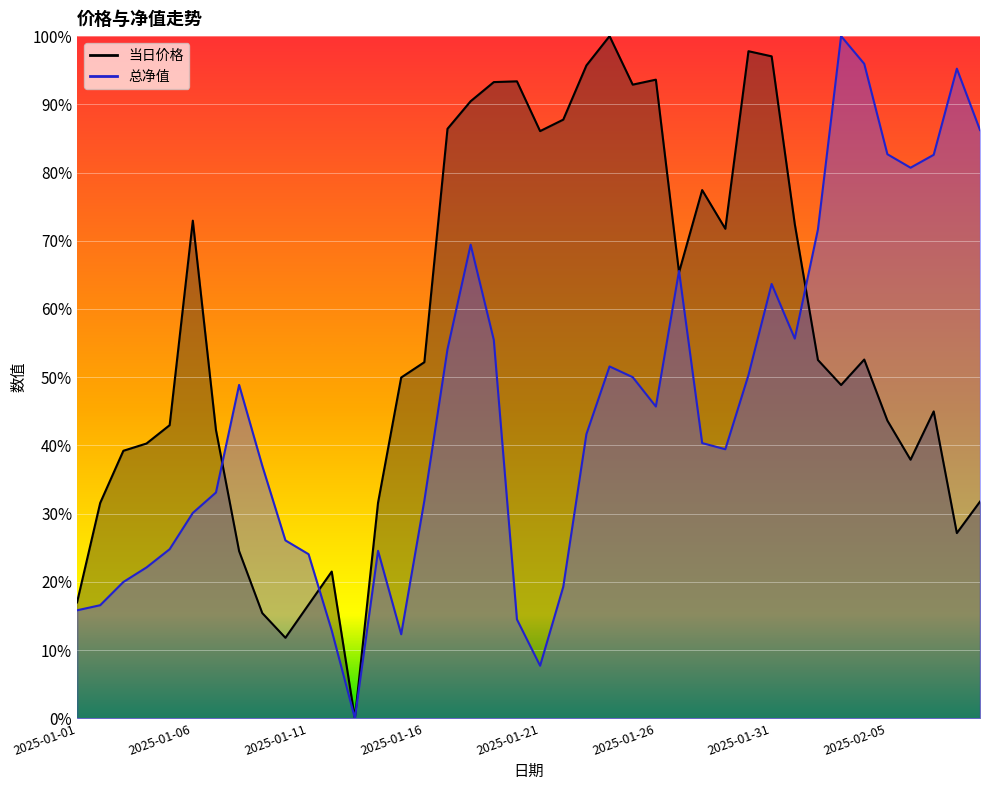

What value does the 总净值 series have at 2025-01-03?

0.2